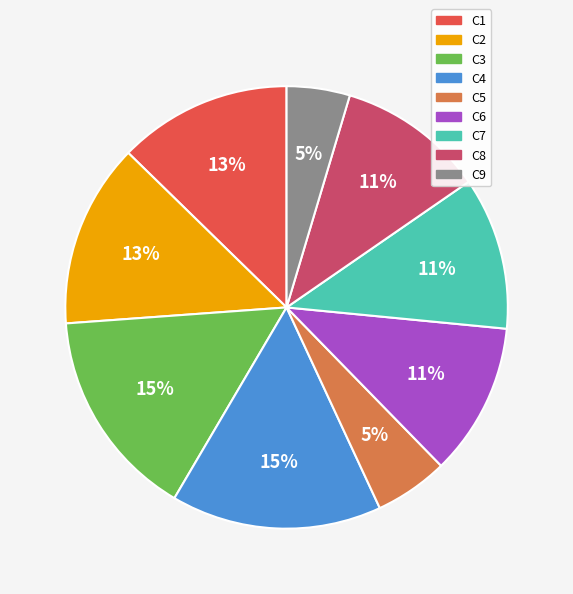

Approximately how many times larger is the value at C8 compared to C4?

0.7